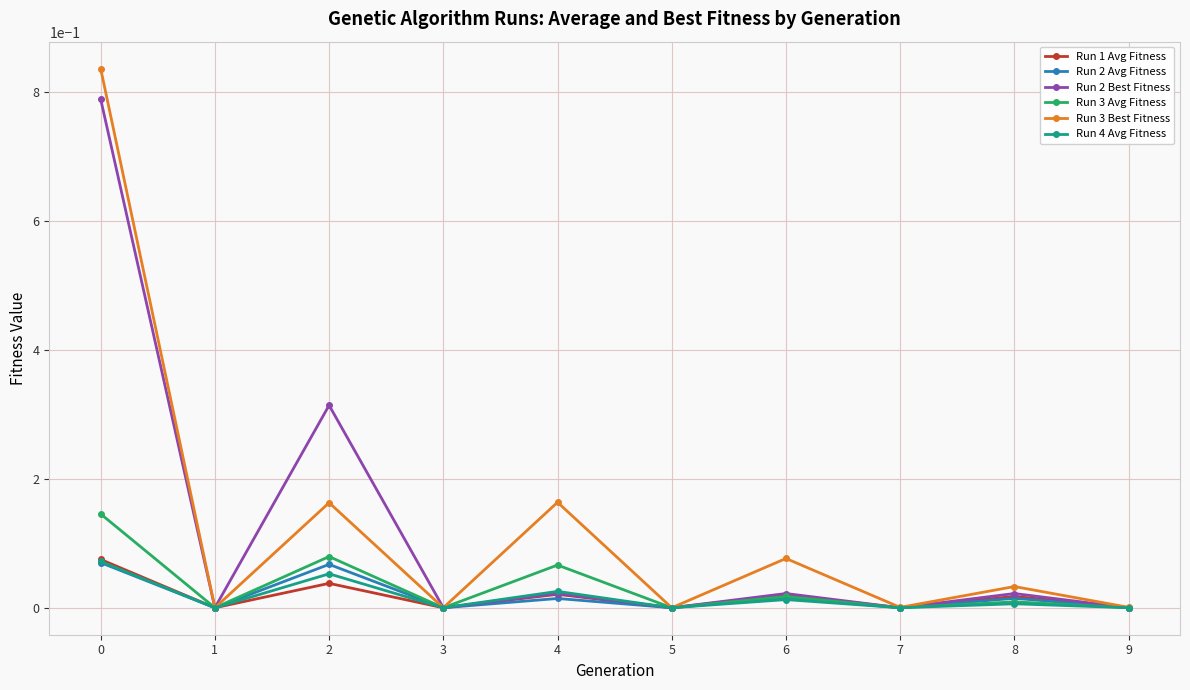

Which series has the largest range (max minus min)?

Run 3 Best Fitness